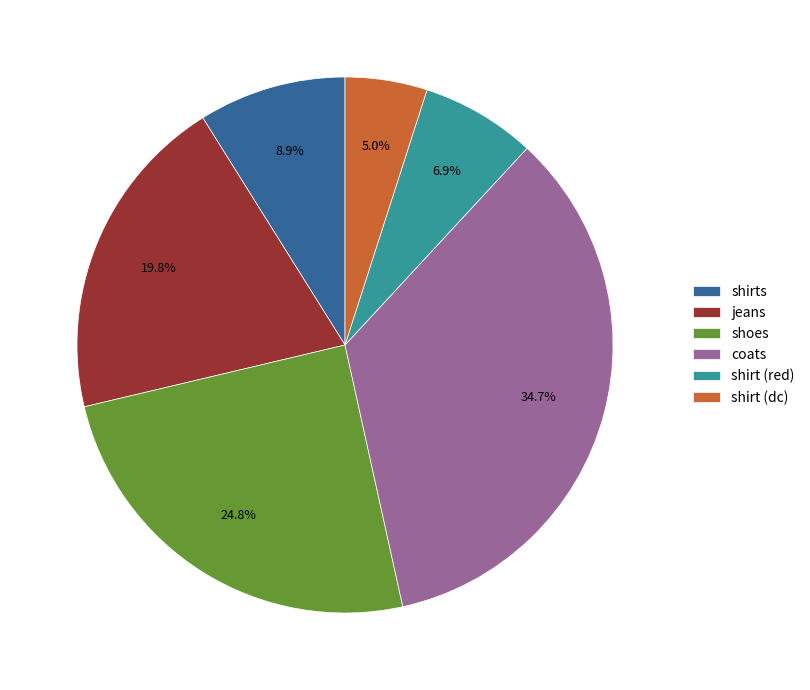

Rank the categories by value from highest to lowest.

coats, shoes, jeans, shirts, shirt (red), shirt (dc)